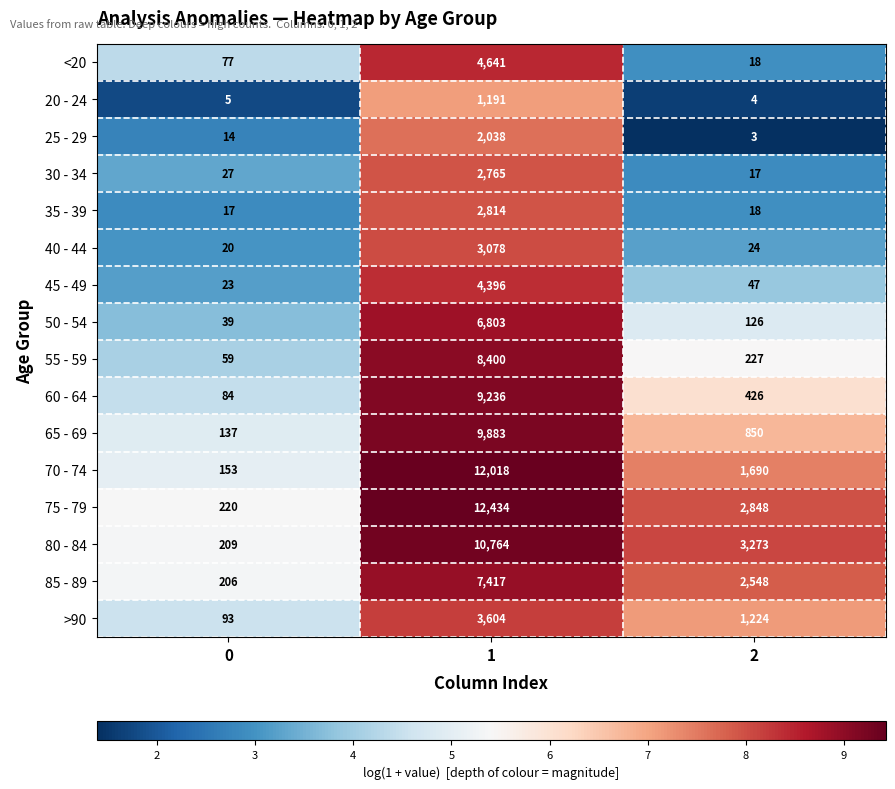

What is the total value across all series at 2?

13343